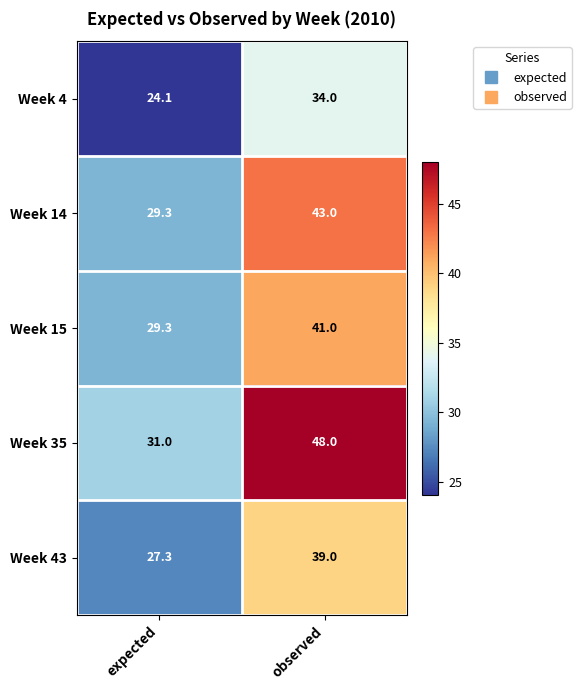

What is the difference between the Week 35 values at expected and observed?

17.0